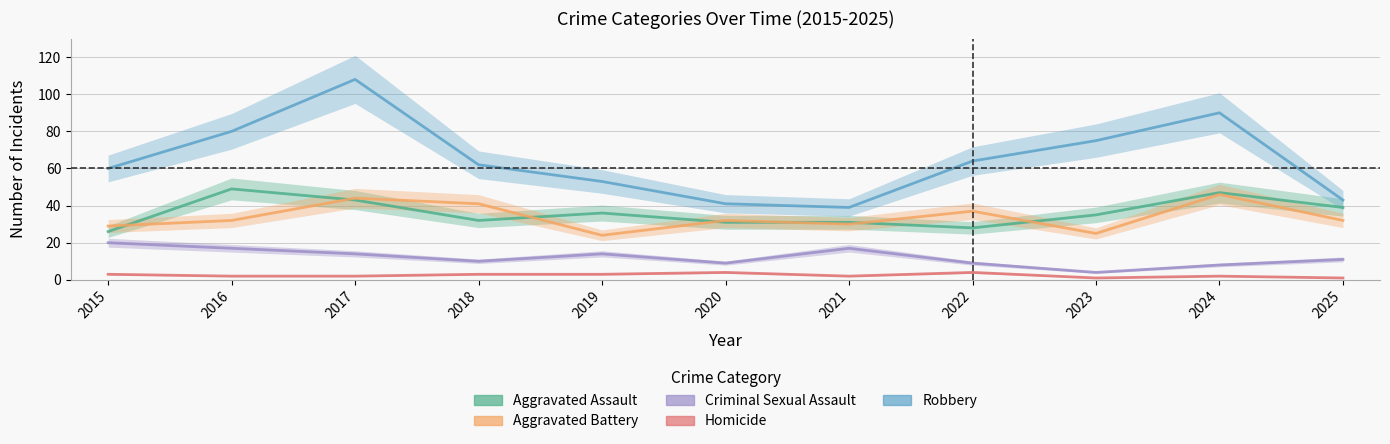

True or false: Homicide has a value of 1 at 2015.

False